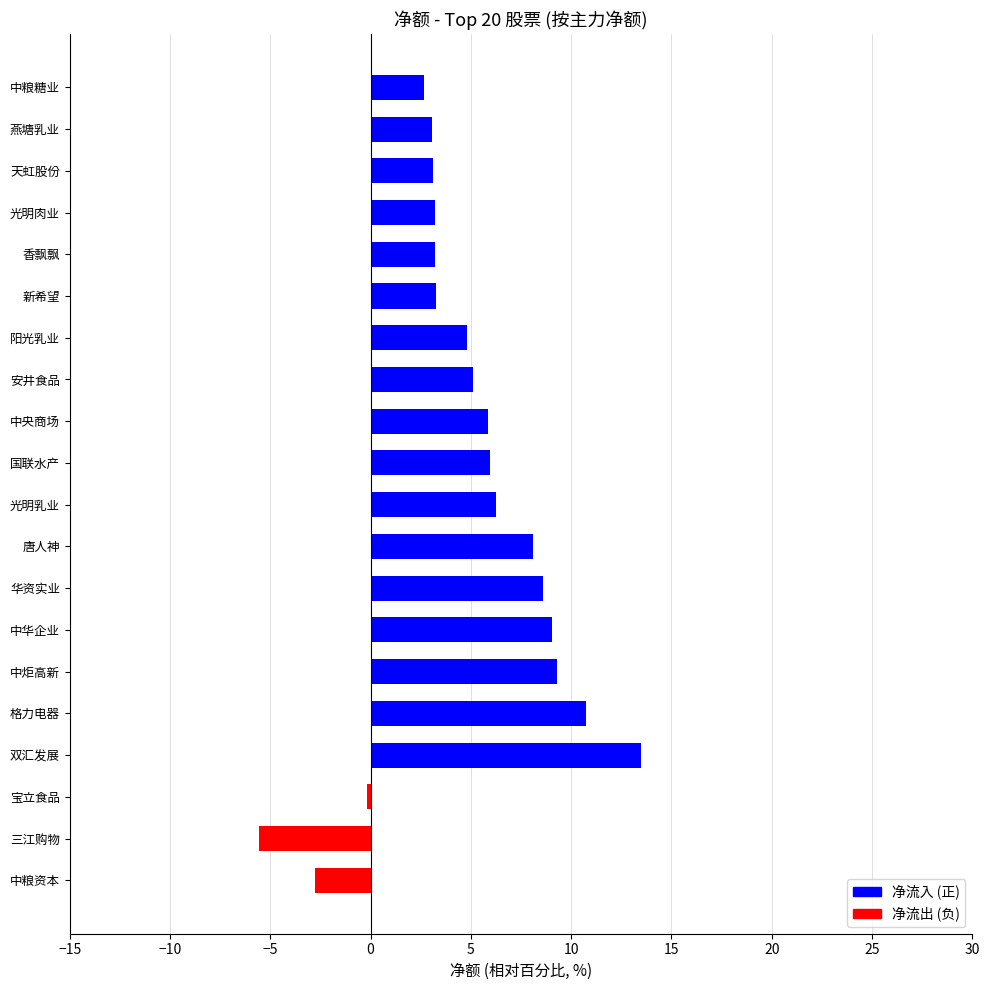

What is the change in value from 格力电器 to 中华企业?

-1.7